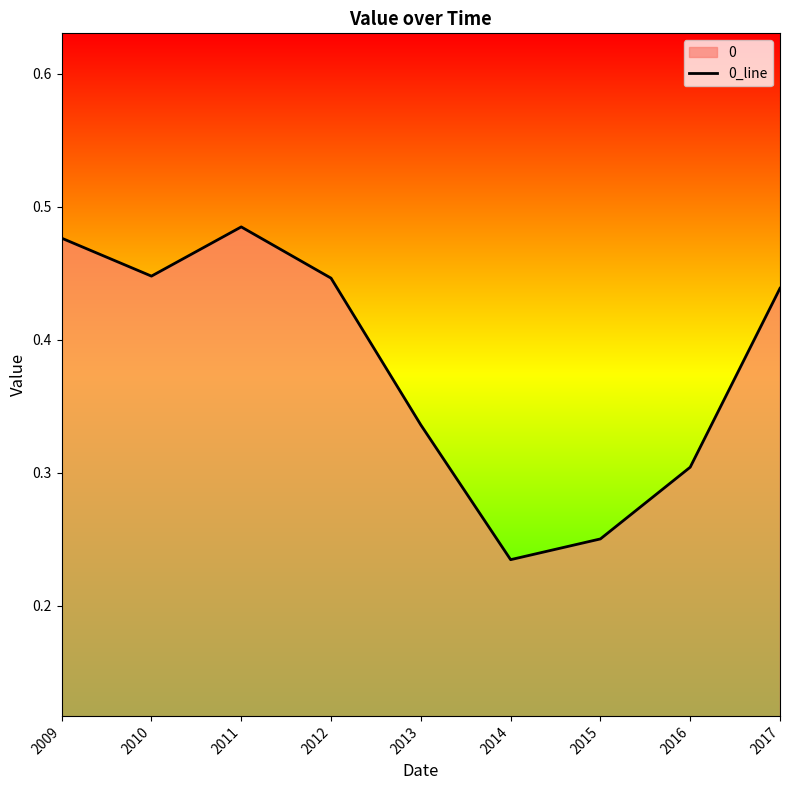

List the labels in order of value, largest first.

2011, 2009, 2010, 2012, 2017, 2013, 2016, 2015, 2014